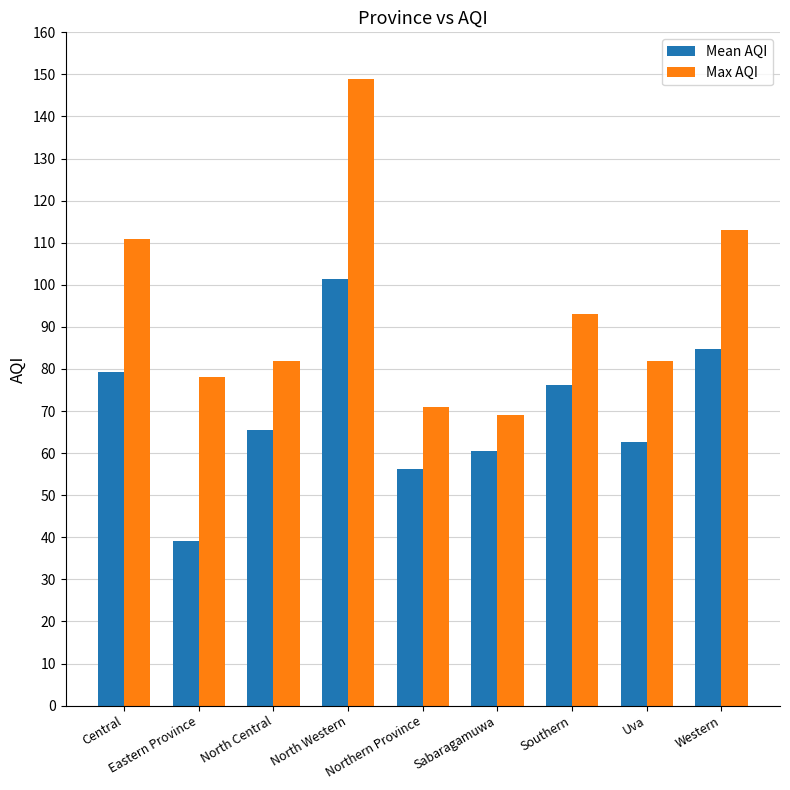

What is the difference between the maximum and minimum values in the Max AQI series?

80.0